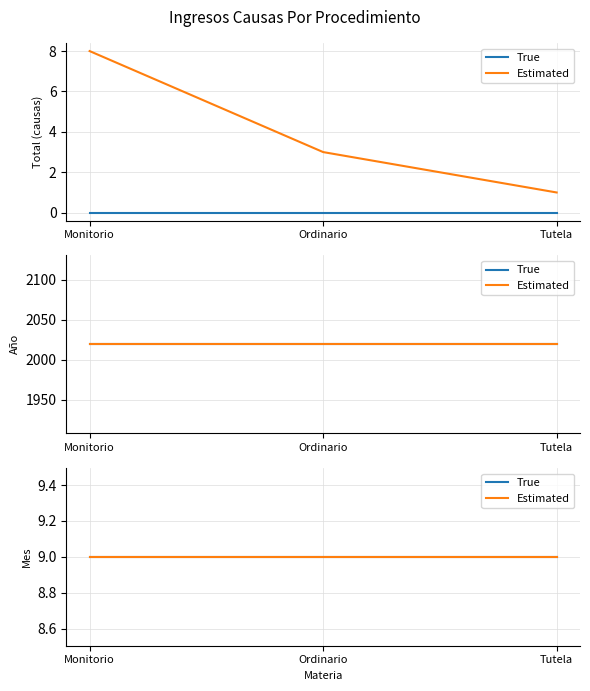

Rank the categories by value from lowest to highest.

Tutela, Ordinario, Monitorio